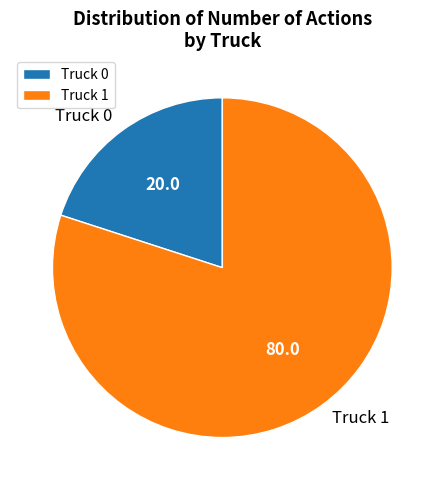

Which has a higher value, Truck 1 or Truck 0?

Truck 1